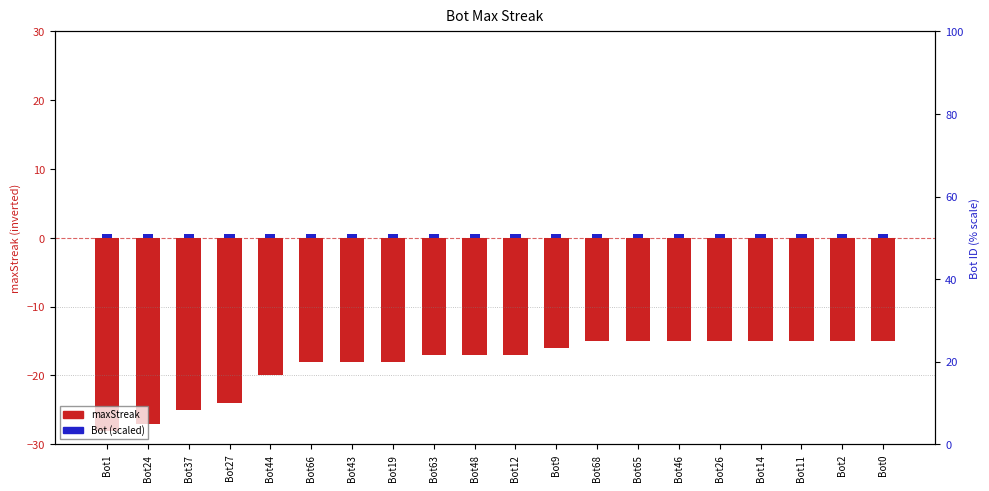

What is the minimum value shown in the chart?

-28.0